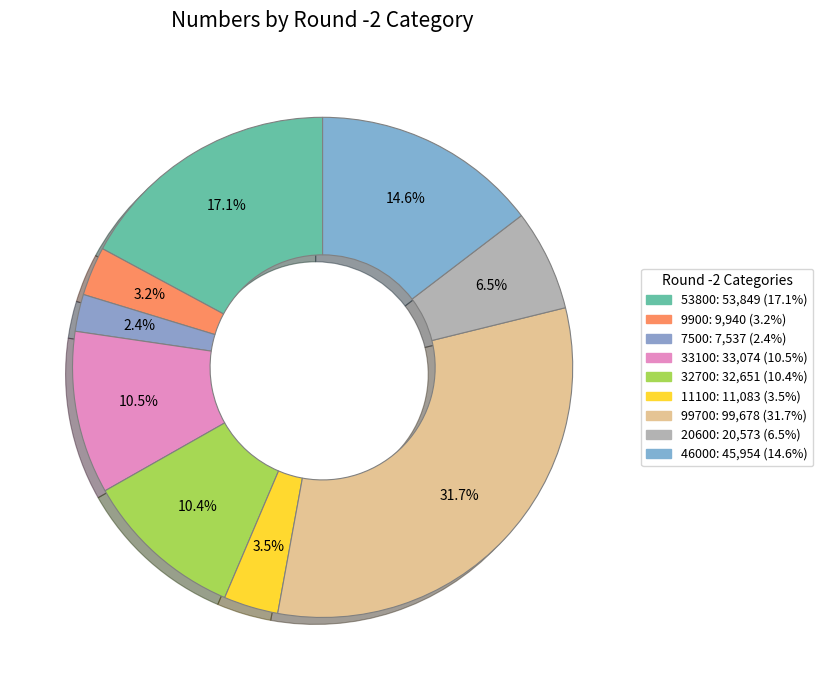

Is the sum of 9900 and 7500 greater than half?

No